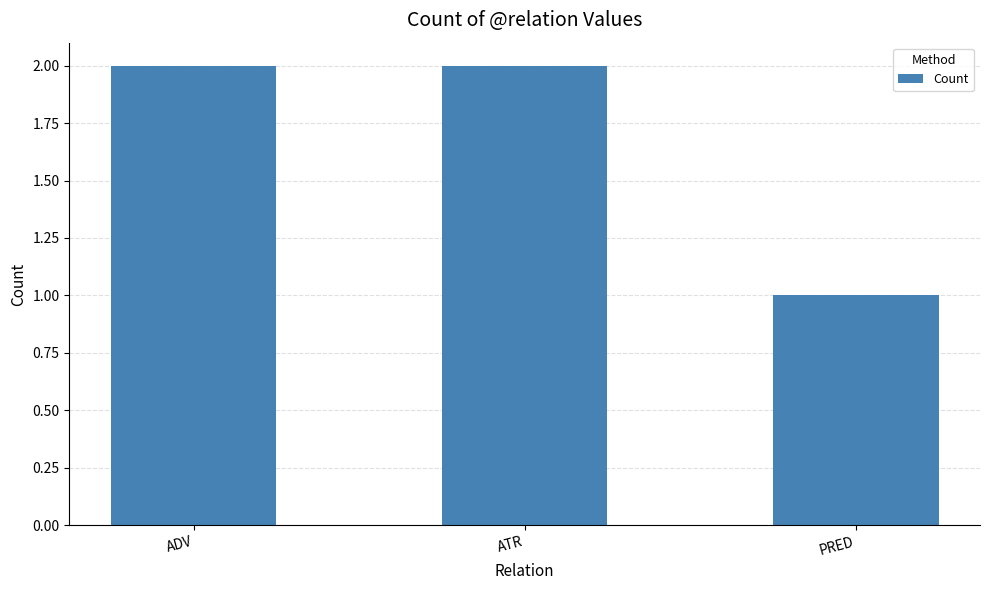

Where is the data nearest to the value 1?

PRED